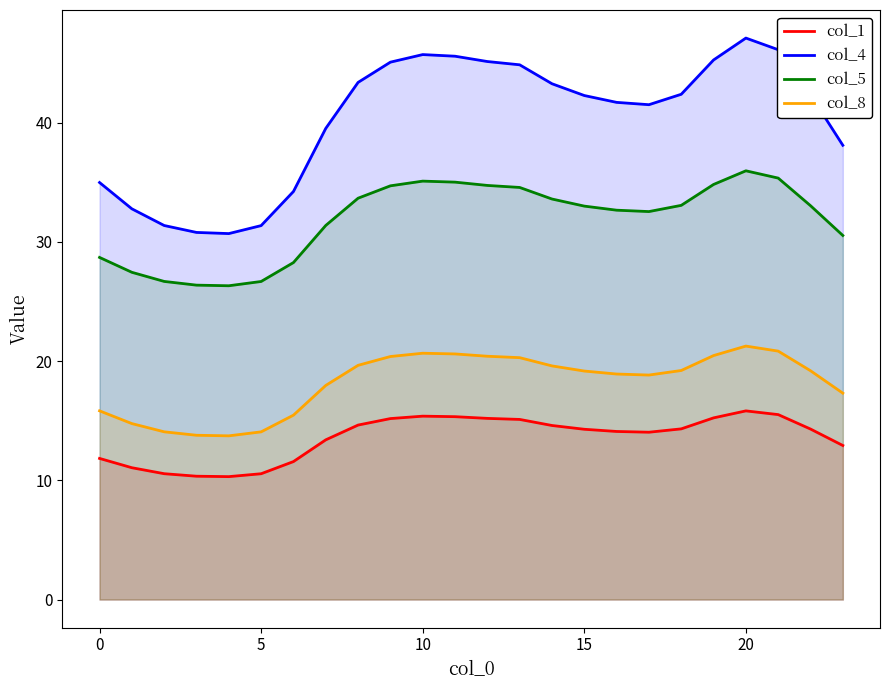

At how many categories does at least one series exceed 23?

24